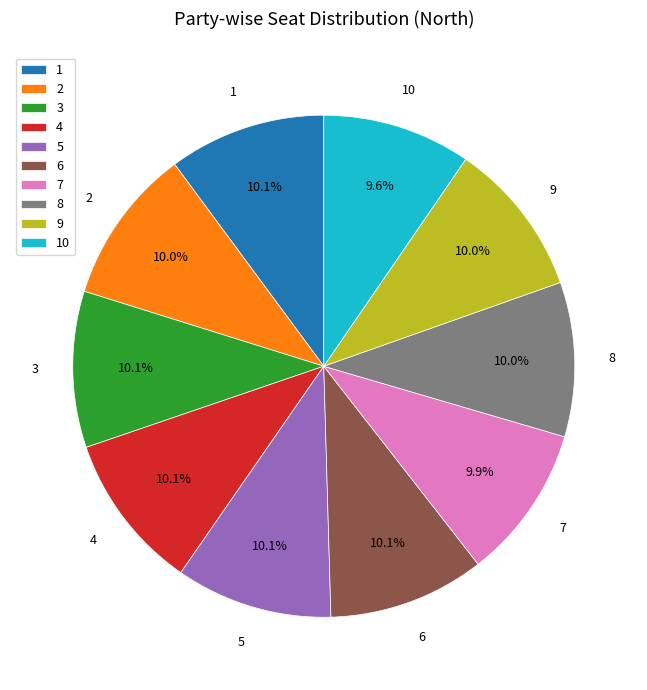

To the nearest percent, what percentage of the pie is 5?

10%